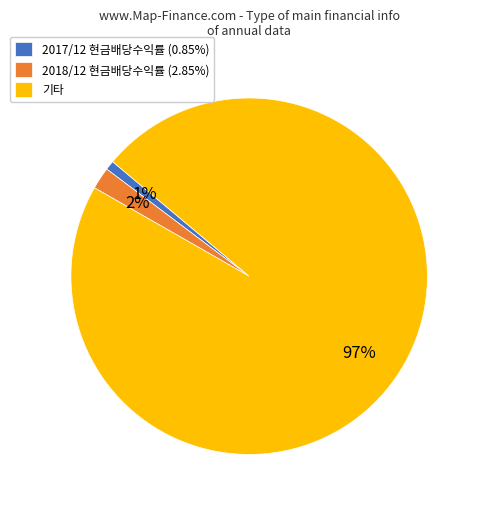

Is it true that 기타 is 97% of the pie?

True